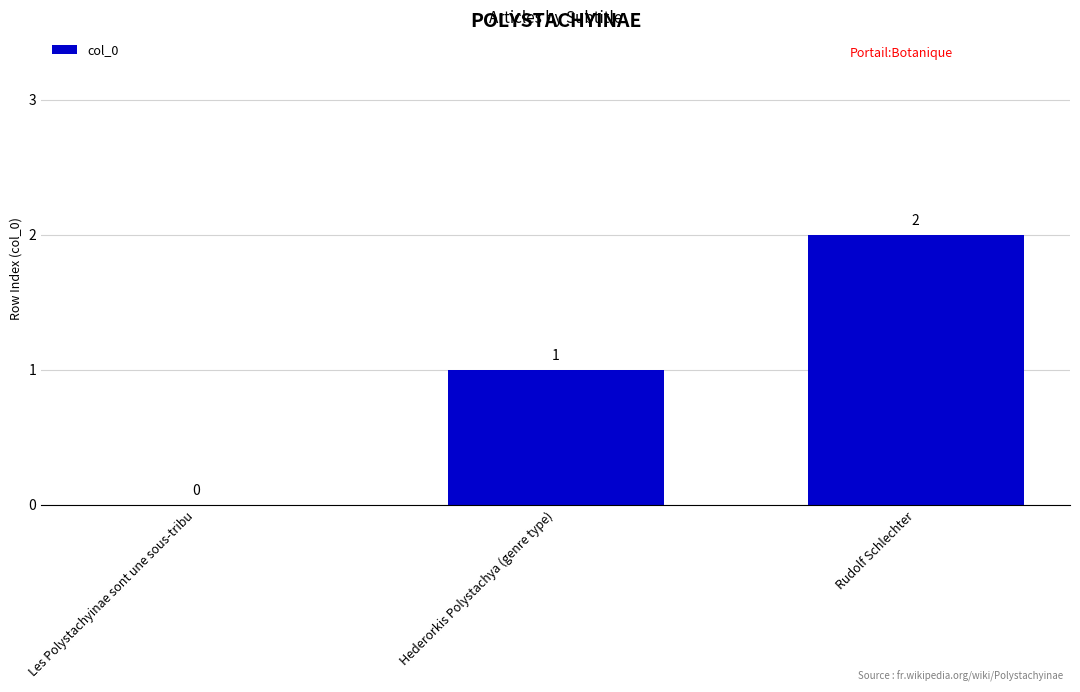

Count the number of data series in this chart.

1